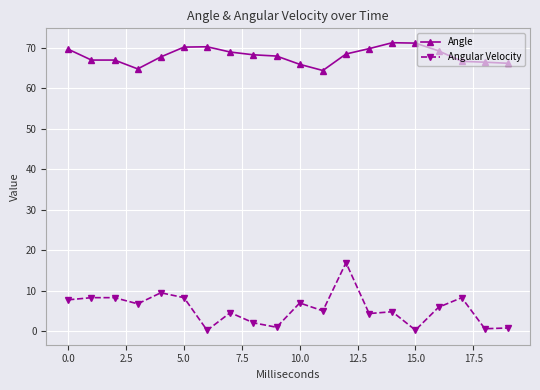

List the series in order of their overall mean, lowest first.

Angular Velocity, Angle